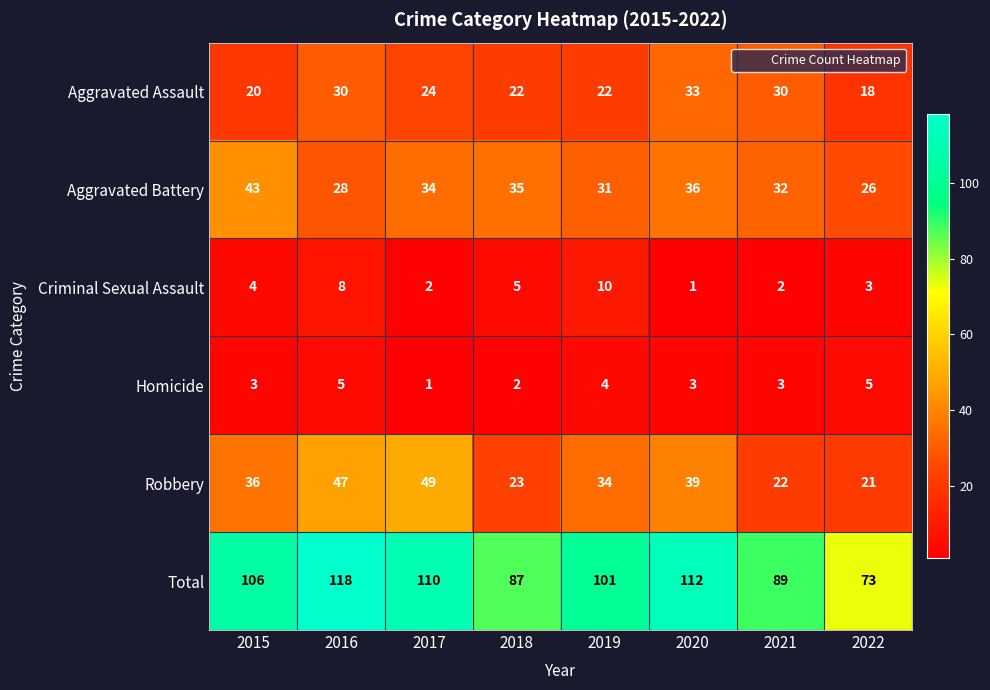

What is the difference between the second highest and second lowest values in the Total series?

25